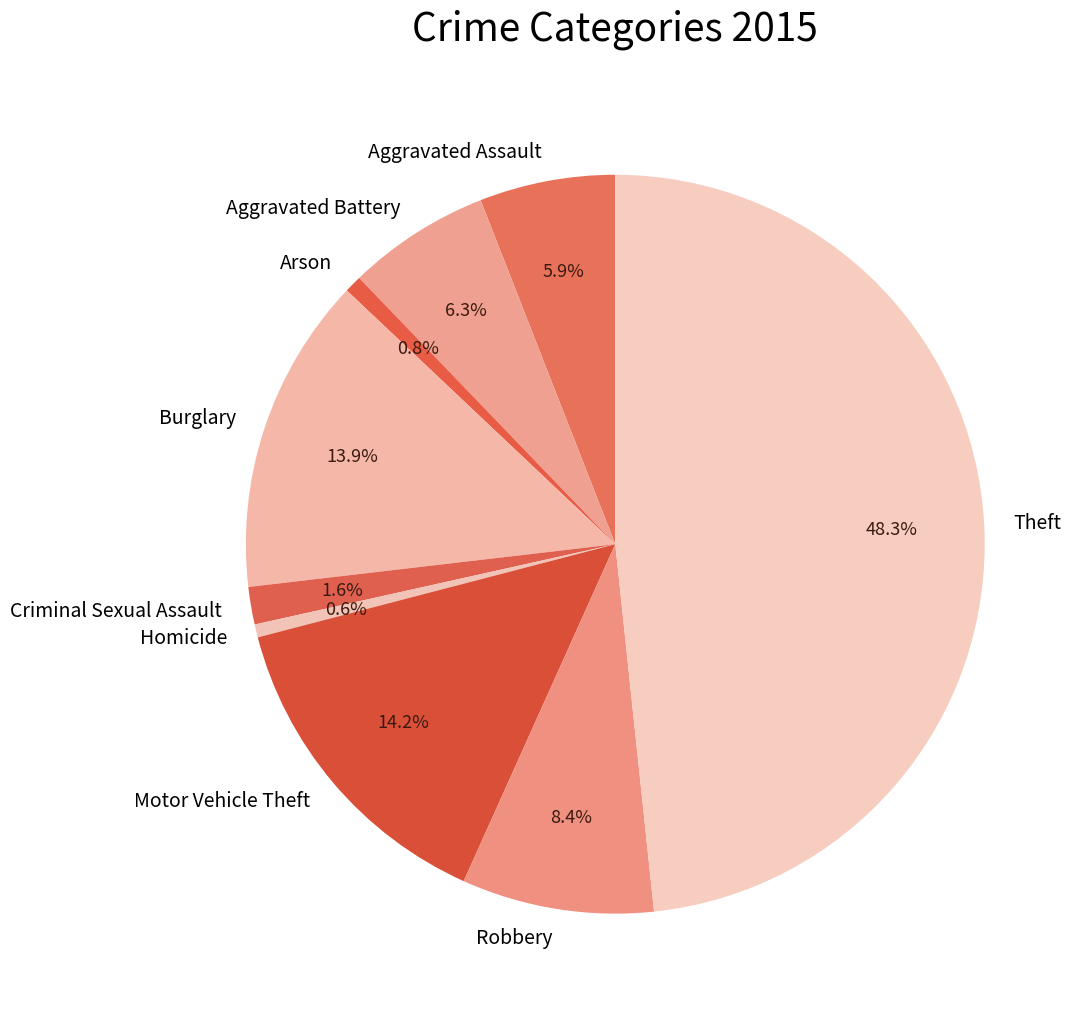

Which has a higher value, Motor Vehicle Theft or Arson?

Motor Vehicle Theft